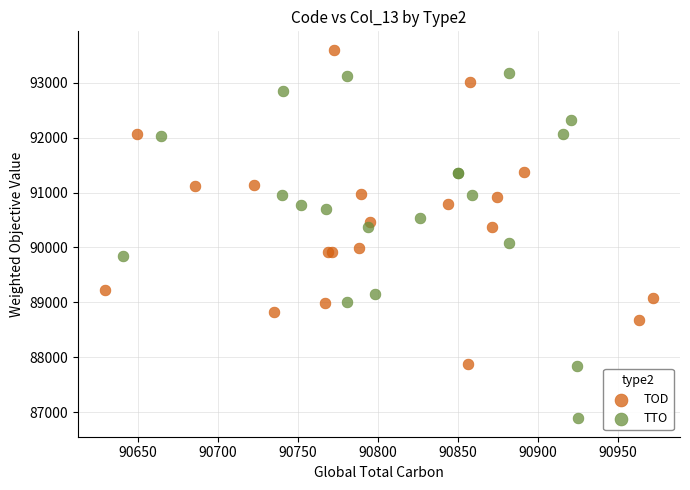

Which series reaches the minimum Y coordinate?

TTO